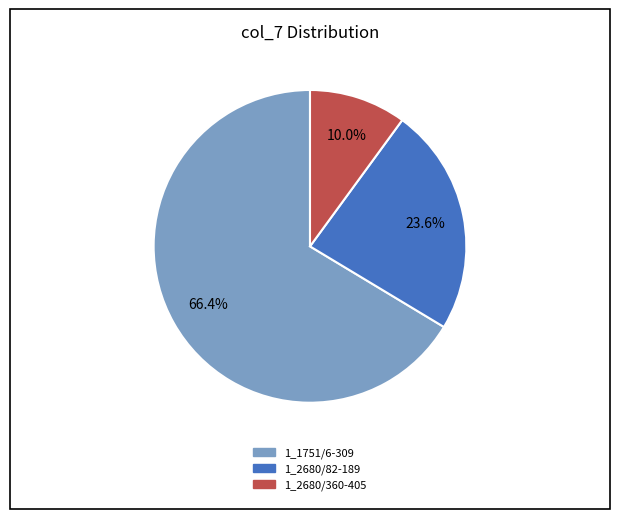

To the nearest percent, what is the combined percentage of 1_1751/6-309 and 1_2680/82-189?

90%